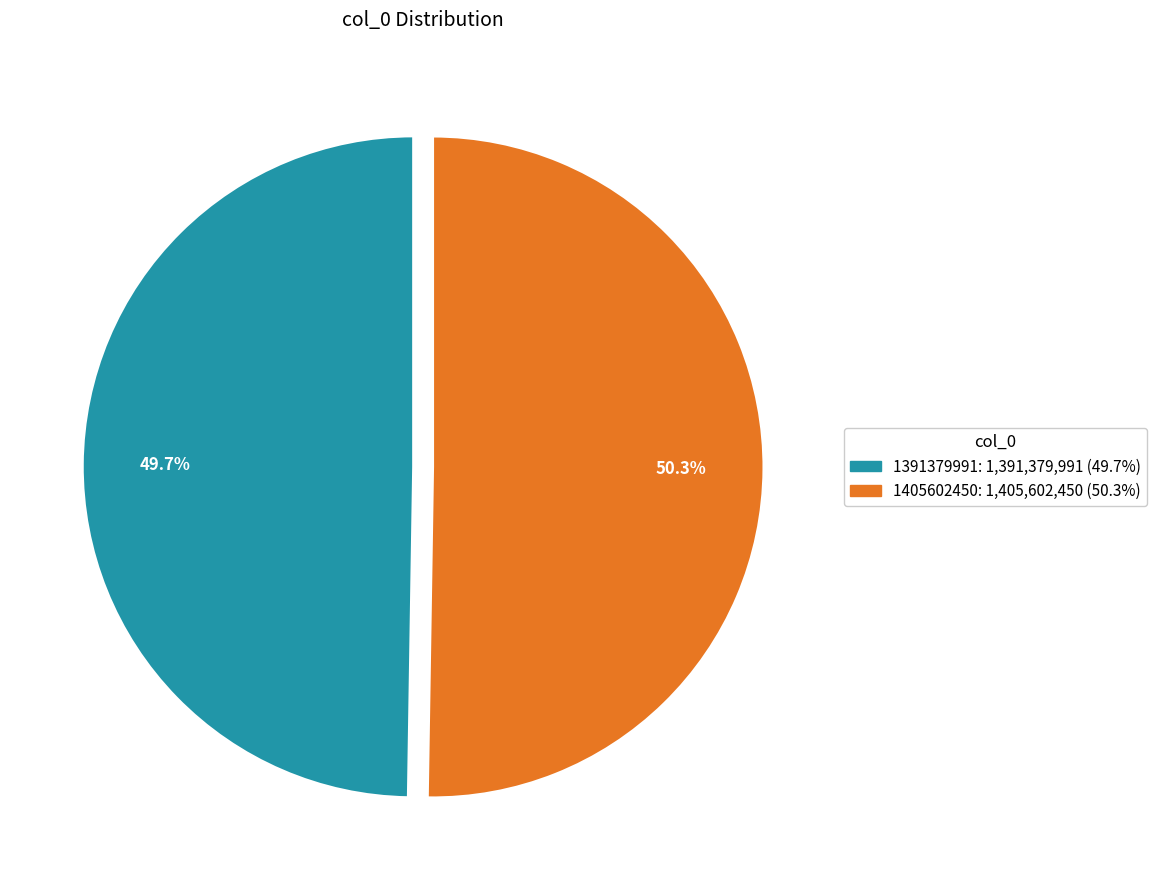

What is the ratio of the value at 1391379991 to the value at 1405602450?

1.0